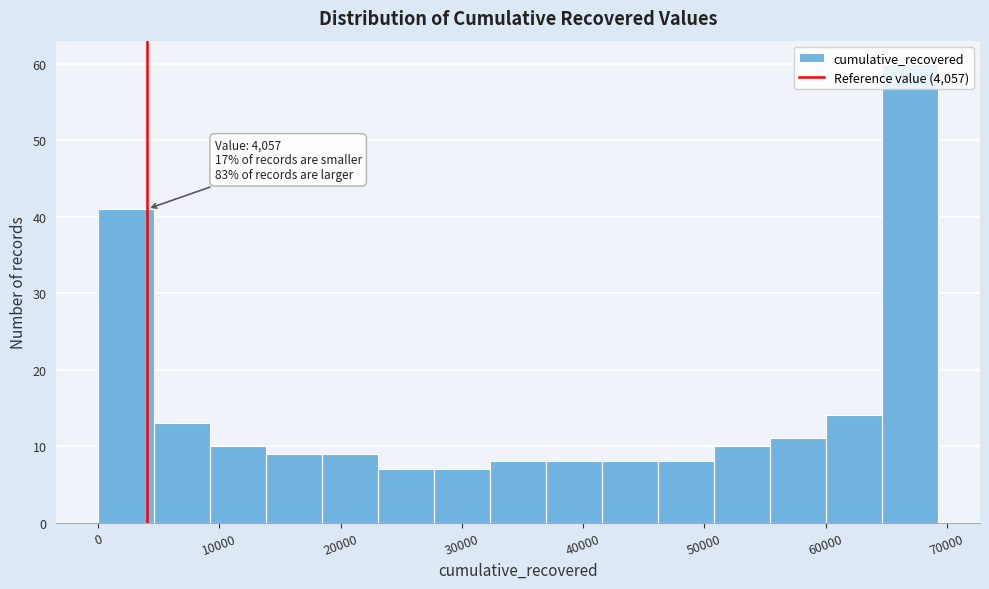

Over which range of the x-axis is the bar tallest?

65000 to 69000